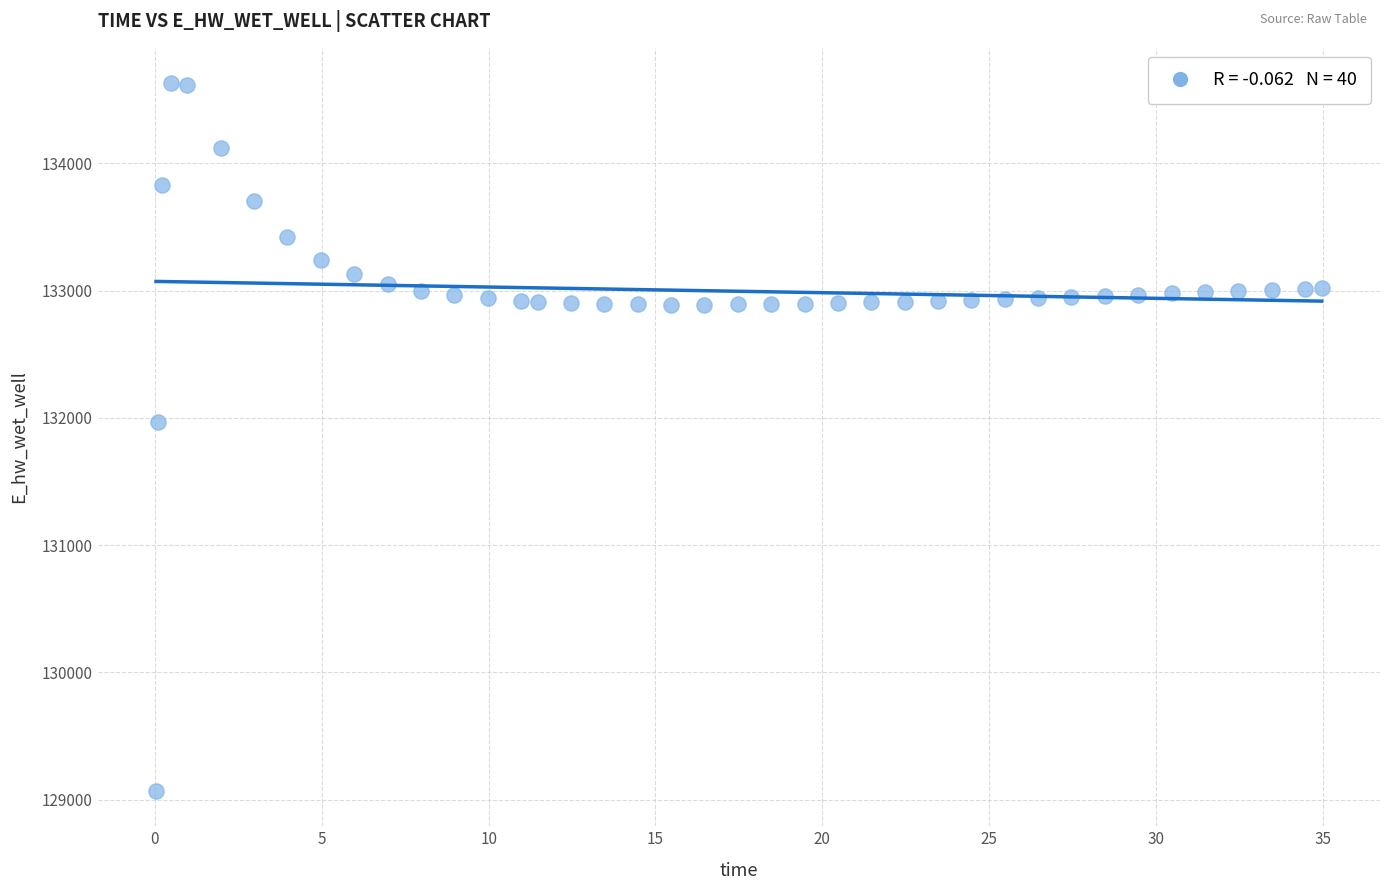

What Y value in the scatter plot is closest to 131849?

131970.0